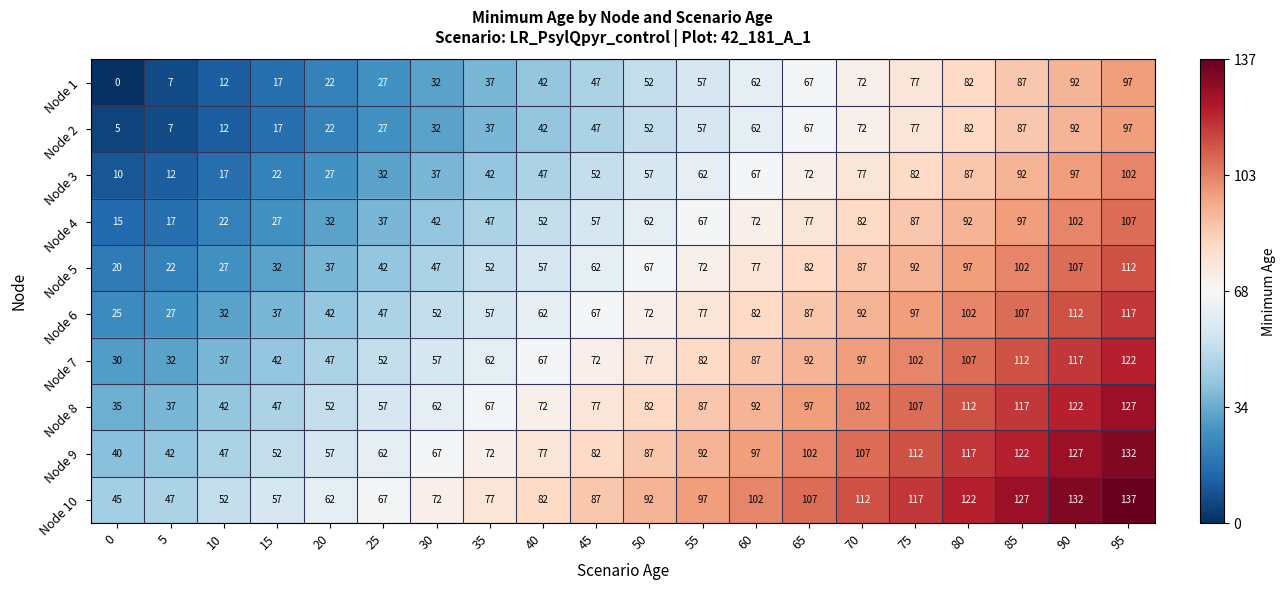

The value of Node 5 at 45 is 62. True or false?

True